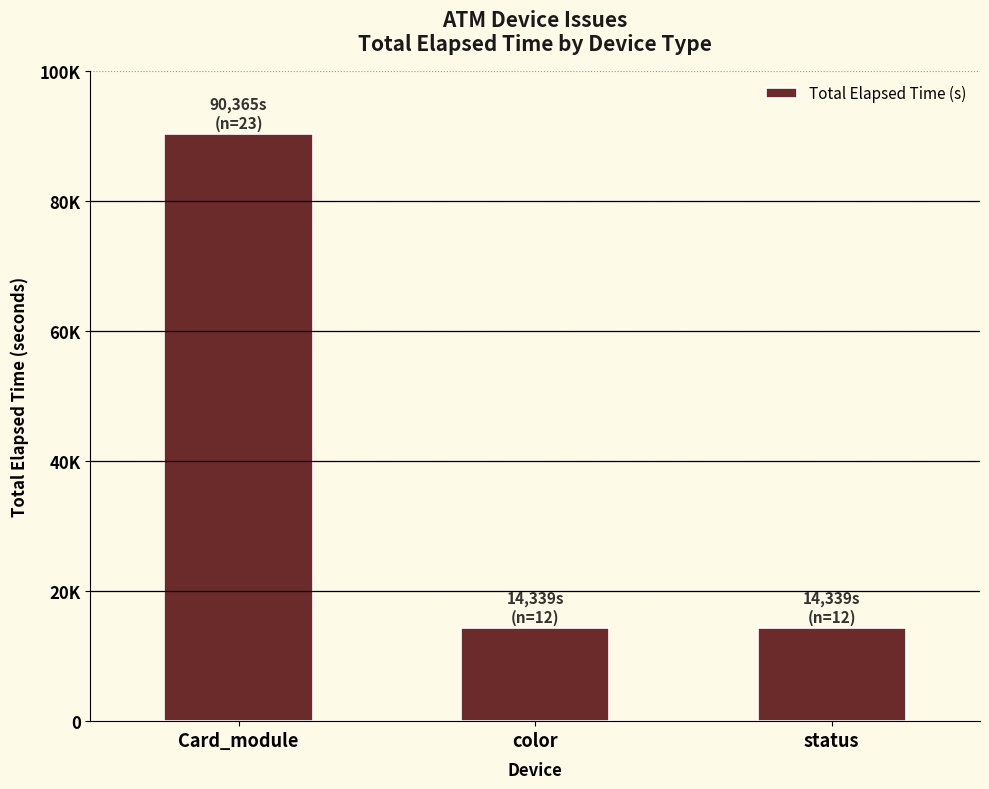

Reading left to right, what are all the values shown in this chart?

Card_module=90365	color=14339	status=14339